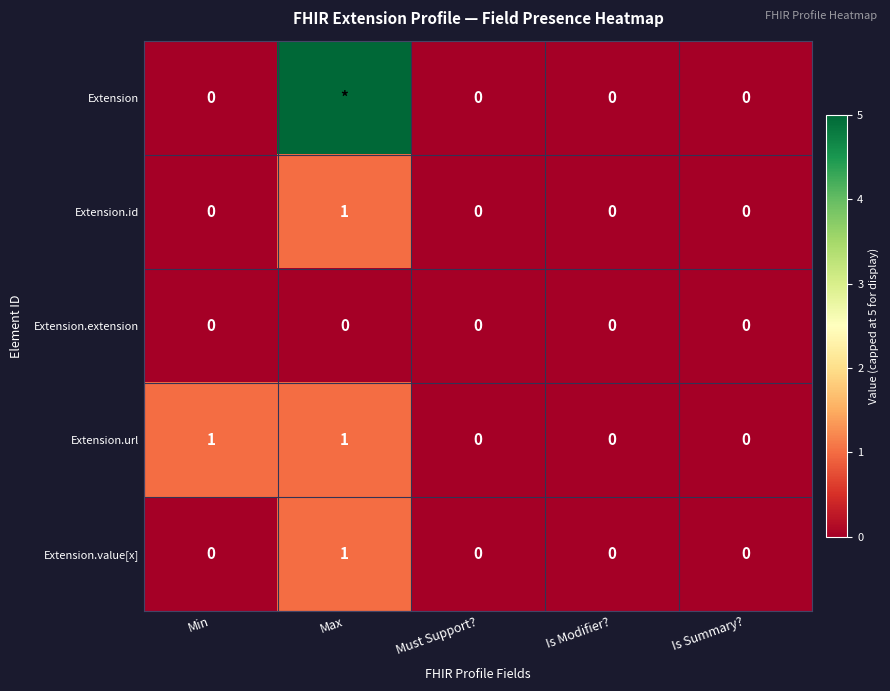

Count the Extension.url values in the range 0 to 1.

5